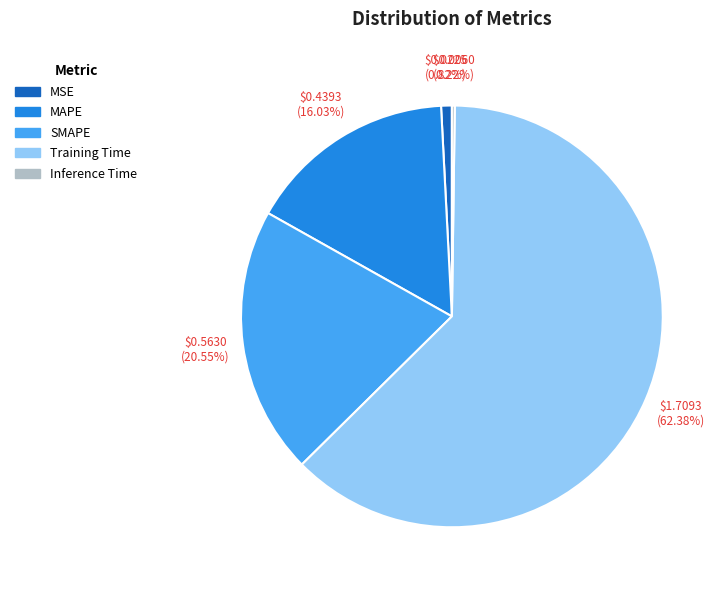

To the nearest percent, what is the combined percentage of MAPE and Training Time?

78%